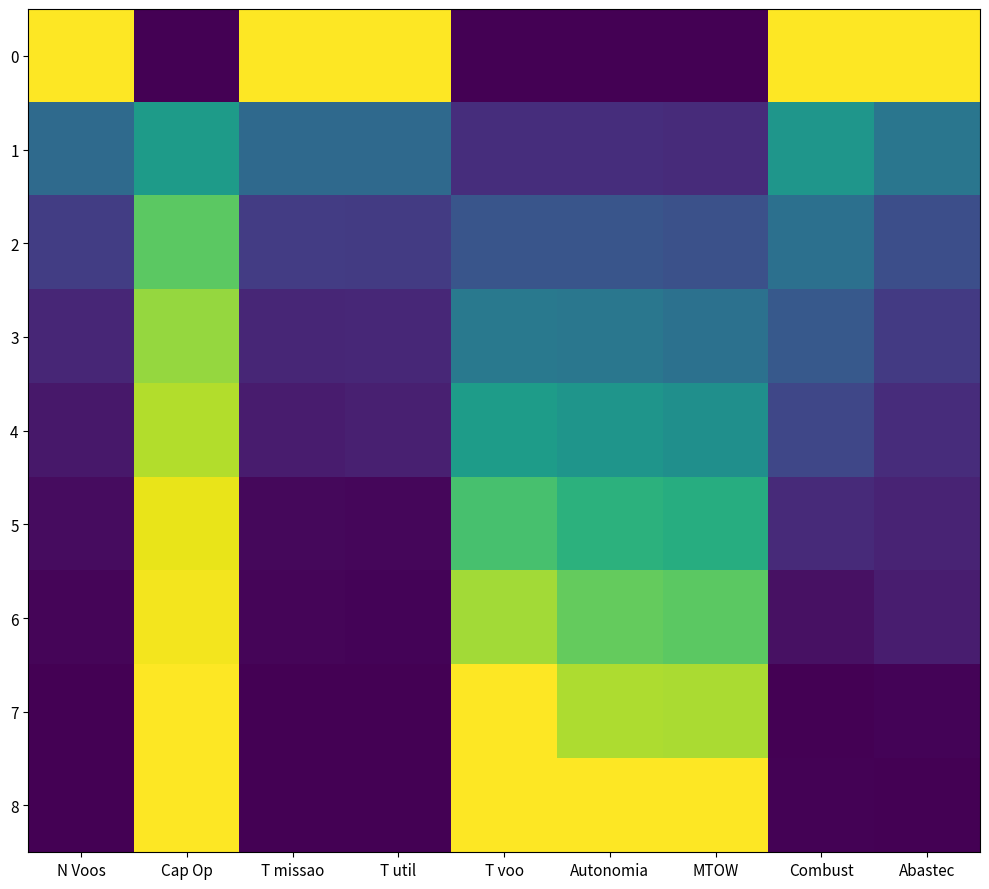

How many categories are shown in the chart?

9